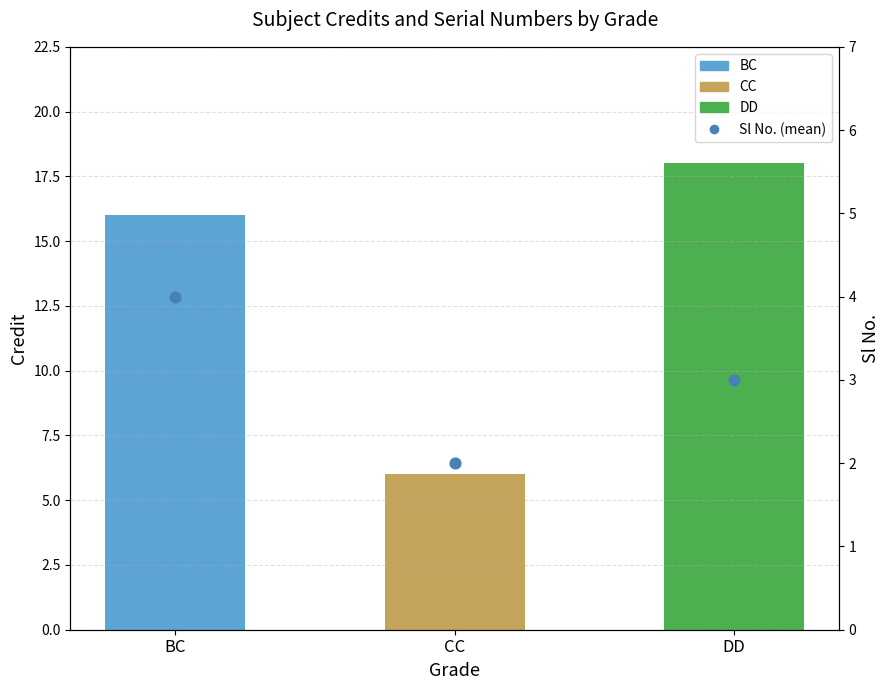

Between CC and DD, which is larger?

DD